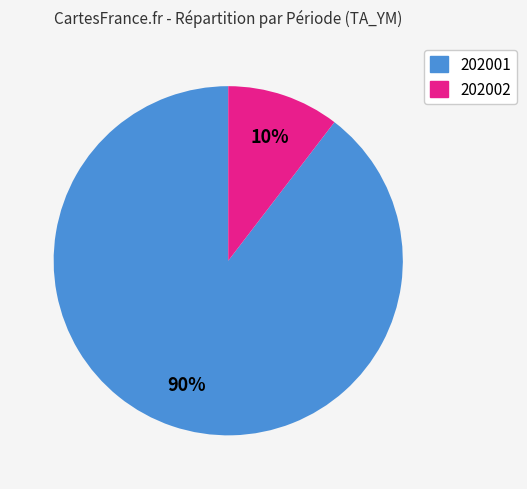

Which category has the biggest portion of the pie?

202001